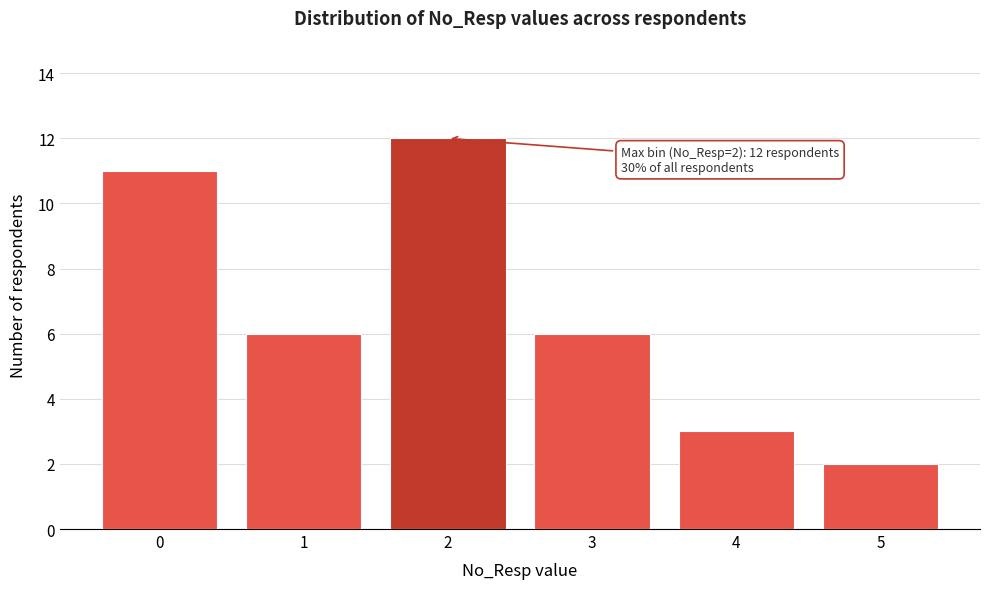

Reading left to right, transcribe all the data shown in this chart.

11	6	12	6	3	2